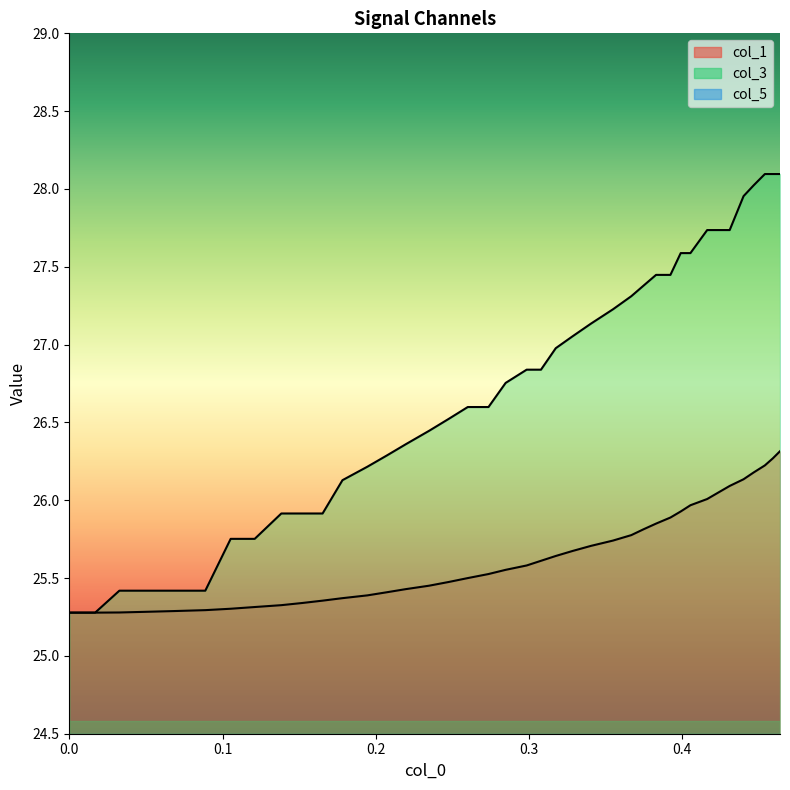

Reading left to right, extract all data points from this chart.

col_1: 25.3	25.3	25.3	25.3	25.3	25.3	25.3	25.3	25.3	25.3	25.4	25.4	25.4	25.4	25.4	25.5	25.5	25.5	25.5	25.6	25.6	25.6	25.6	25.7	25.7	25.7	25.8	25.8	25.9	25.9	25.9	26.0	26.0	26.1	26.1	26.1	26.2	26.2	26.3	26.3
col_3: 25.3	25.3	25.4	25.4	25.4	25.4	25.8	25.8	25.9	25.9	25.9	26.1	26.2	26.3	26.4	26.4	26.5	26.6	26.6	26.8	26.8	26.8	27.0	27.1	27.1	27.2	27.3	27.4	27.4	27.4	27.6	27.6	27.7	27.7	27.7	28.0	28.0	28.1	28.1	28.1